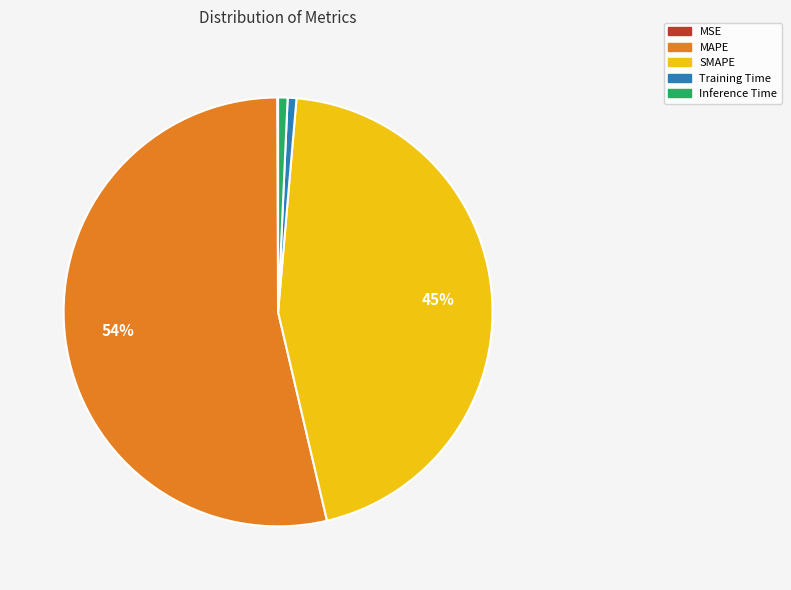

Combined, do MAPE and Inference Time account for over 50%?

Yes